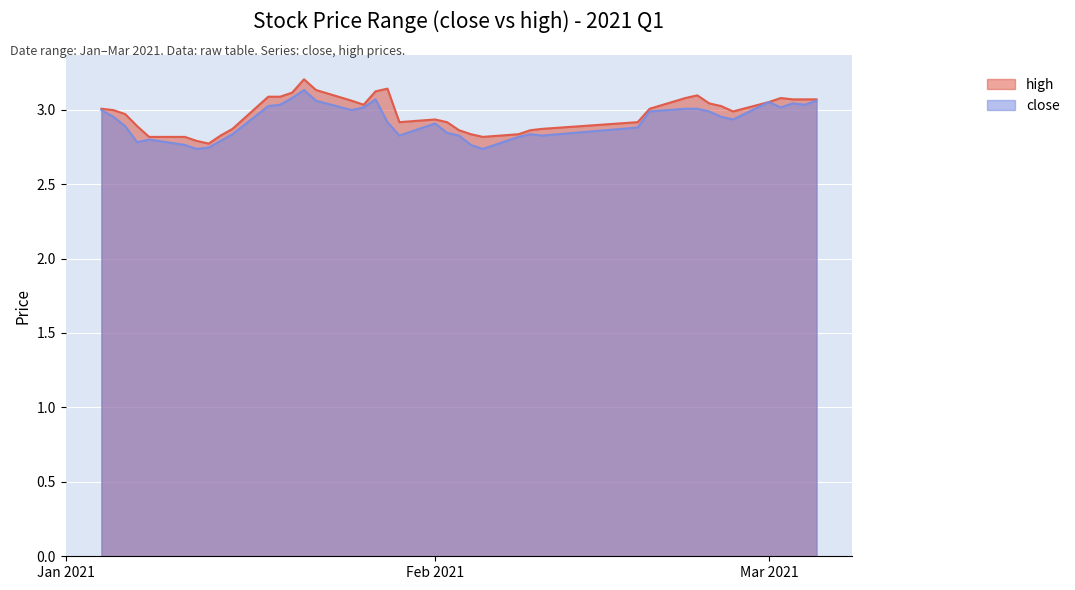

Where is the first local maximum for high?

2021-01-21